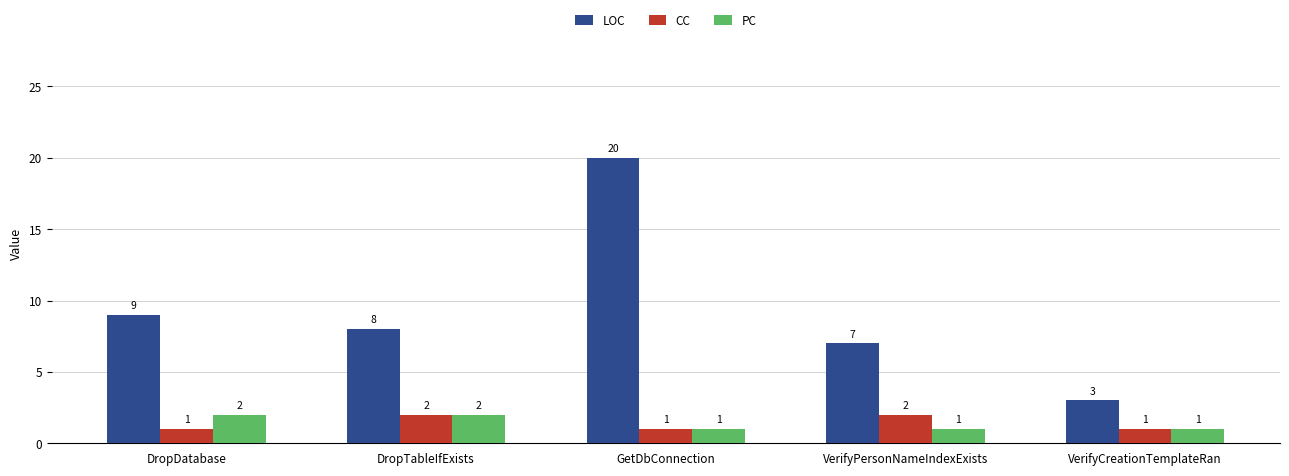

Rank the series at DropDatabase from lowest to highest value.

CC, PC, LOC